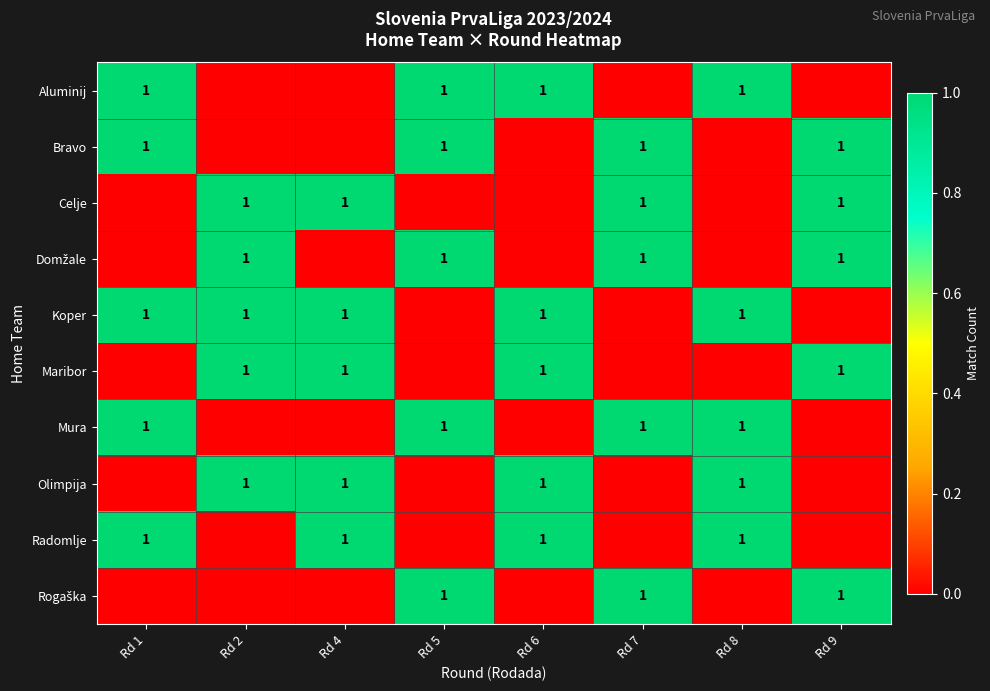

The value of Aluminij at Rd 1 is 0. True or false?

False